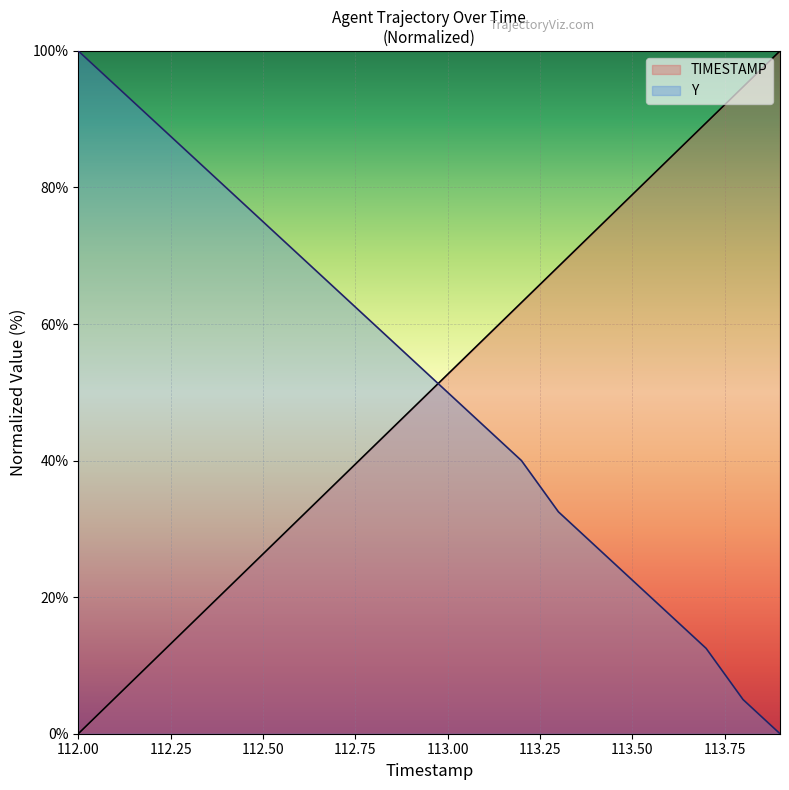

True or false: TIMESTAMP and Y cross at least once.

True